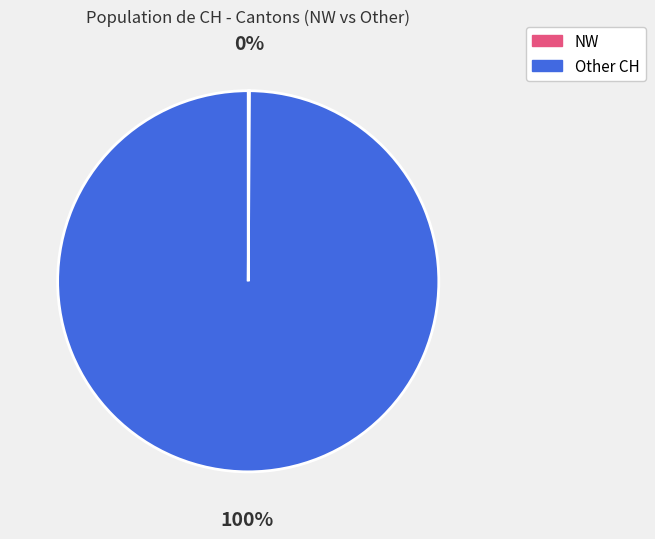

Does any single category account for the majority?

Yes